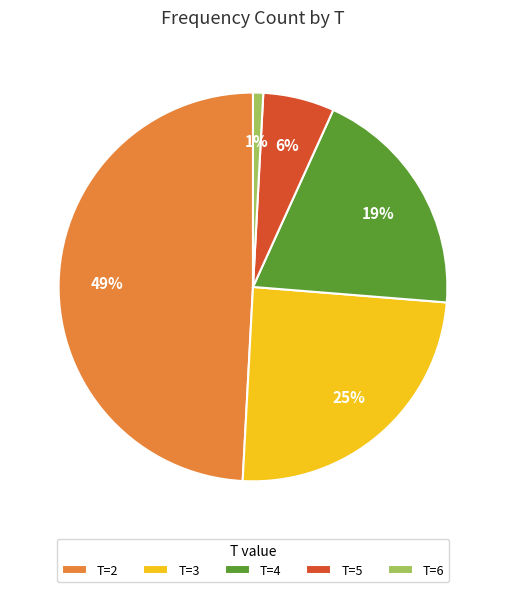

What percentage is the T=3 slice, to the nearest percent?

25%